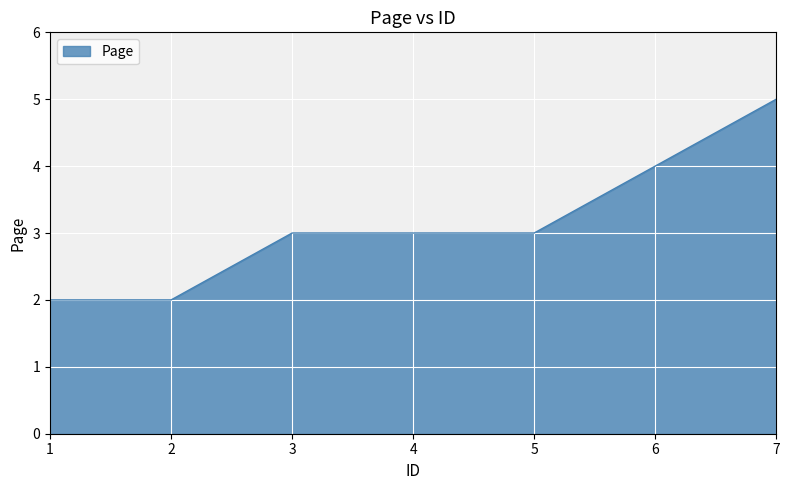

Approximately how many times larger is the value at 1 compared to 5?

0.7